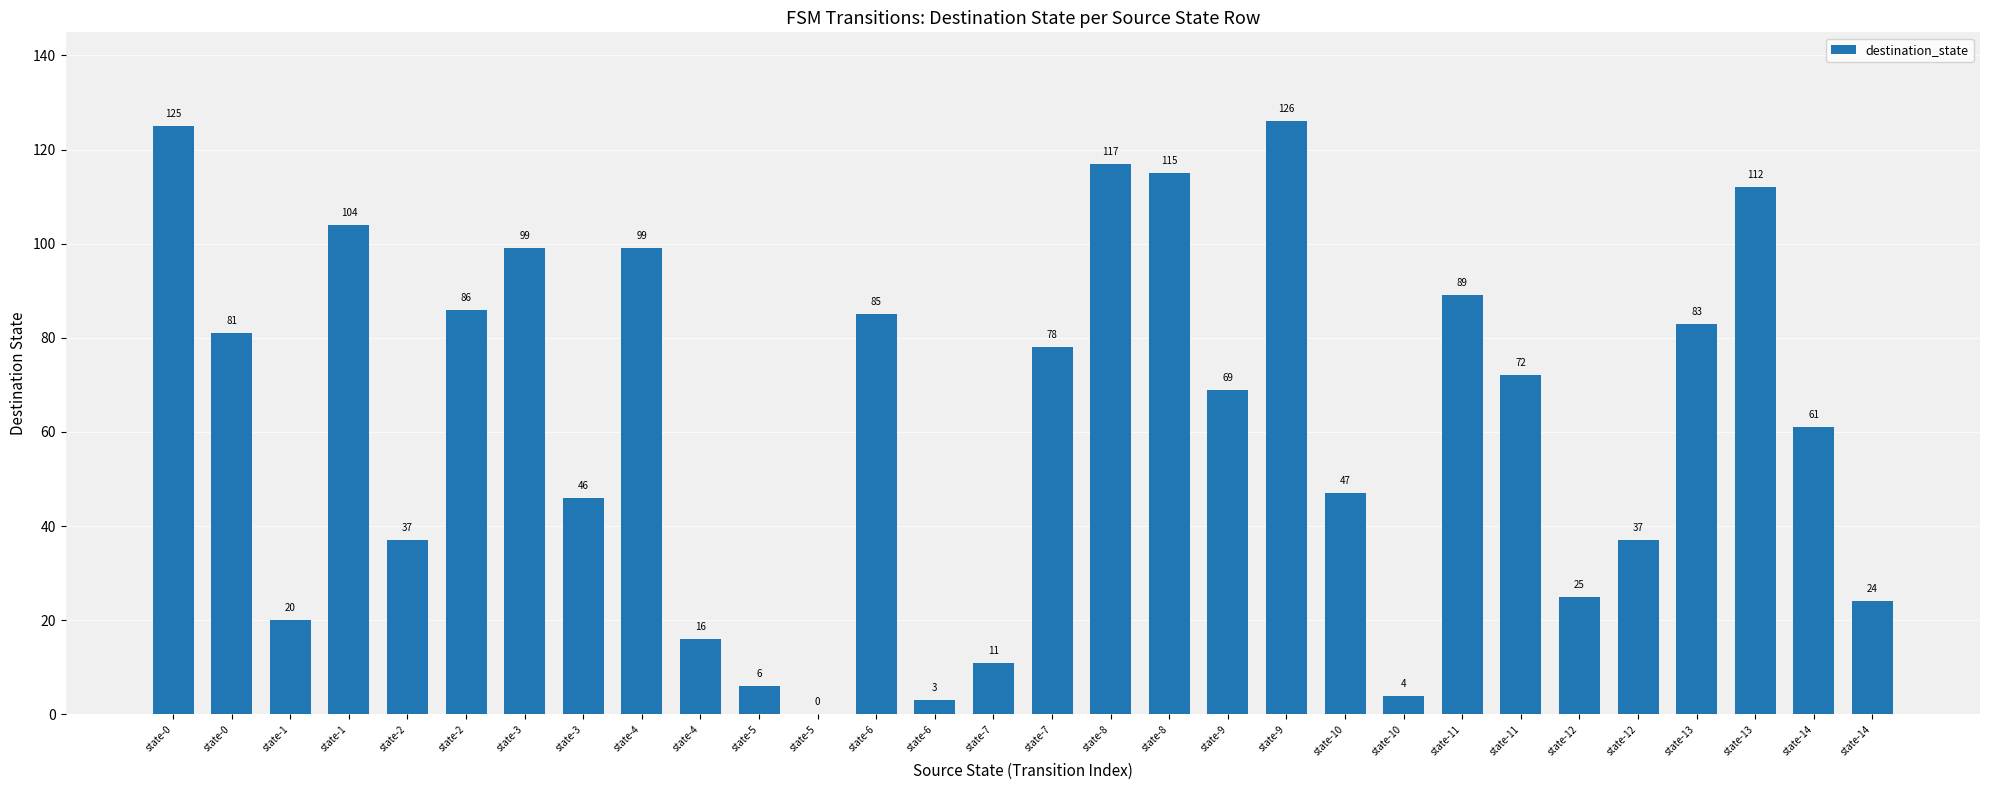

Read the value at state-10.

4